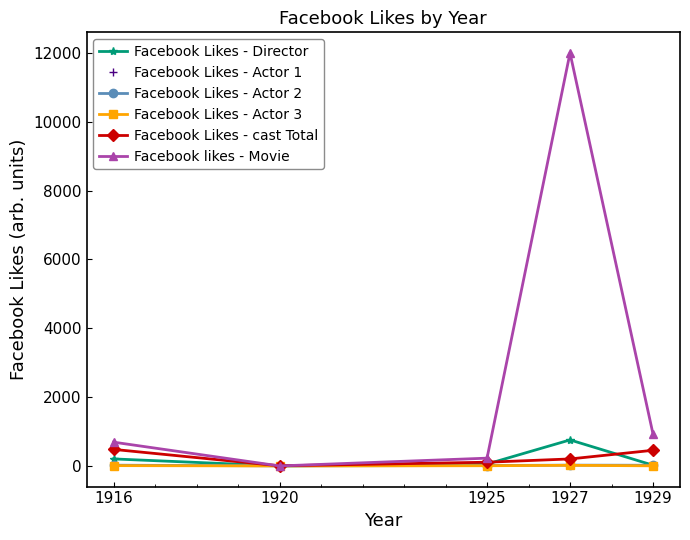

How many lines are shown in the chart?

6